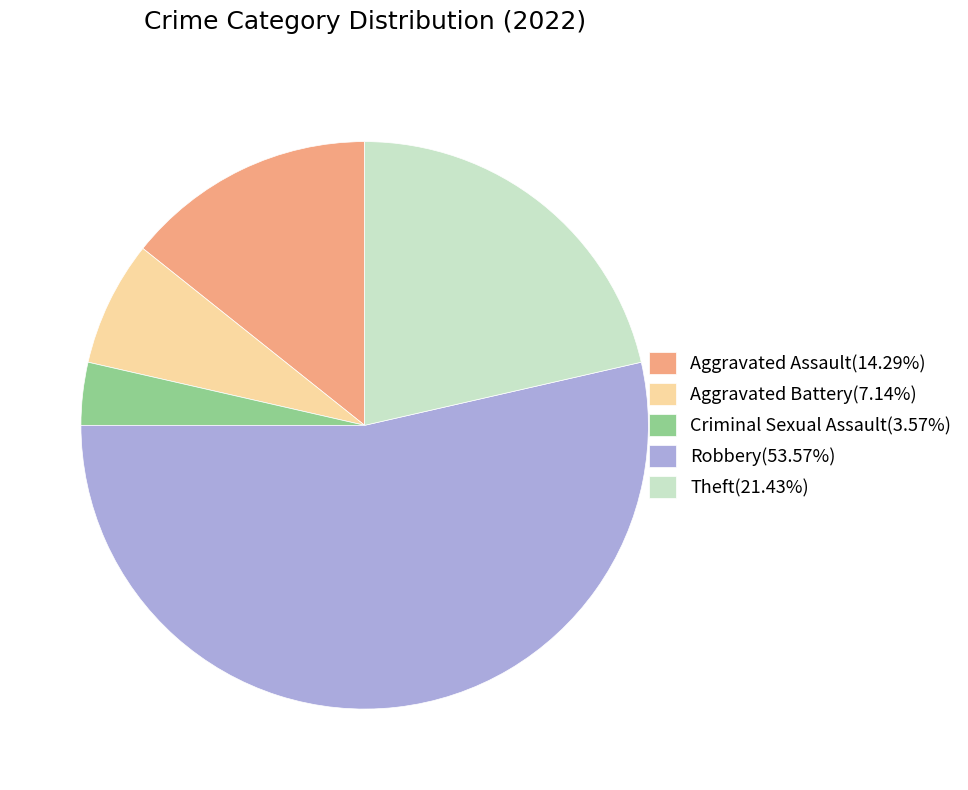

Which has a higher value, Aggravated Assault or Criminal Sexual Assault?

Aggravated Assault